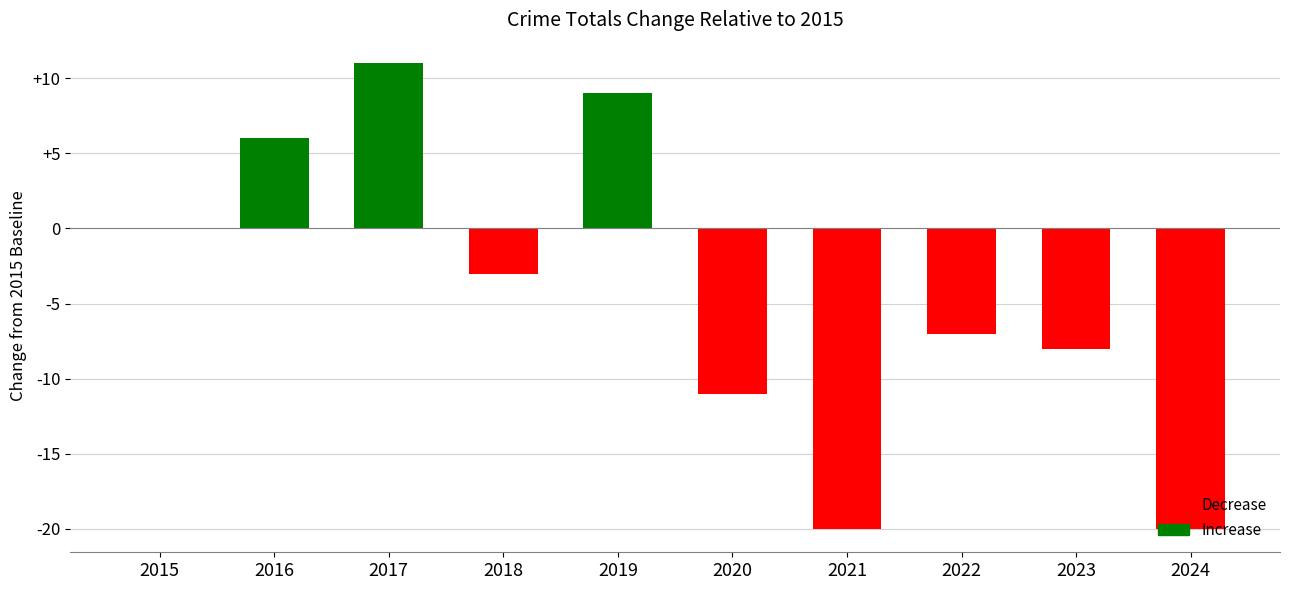

Which has a higher value, 2019 or 2022?

2019